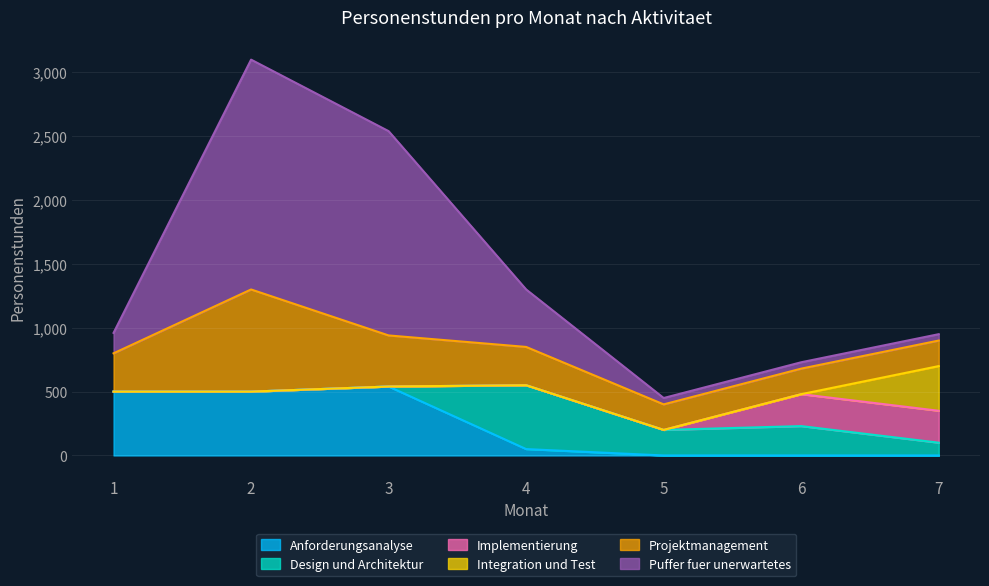

At which category is the sum across all series the highest?

2